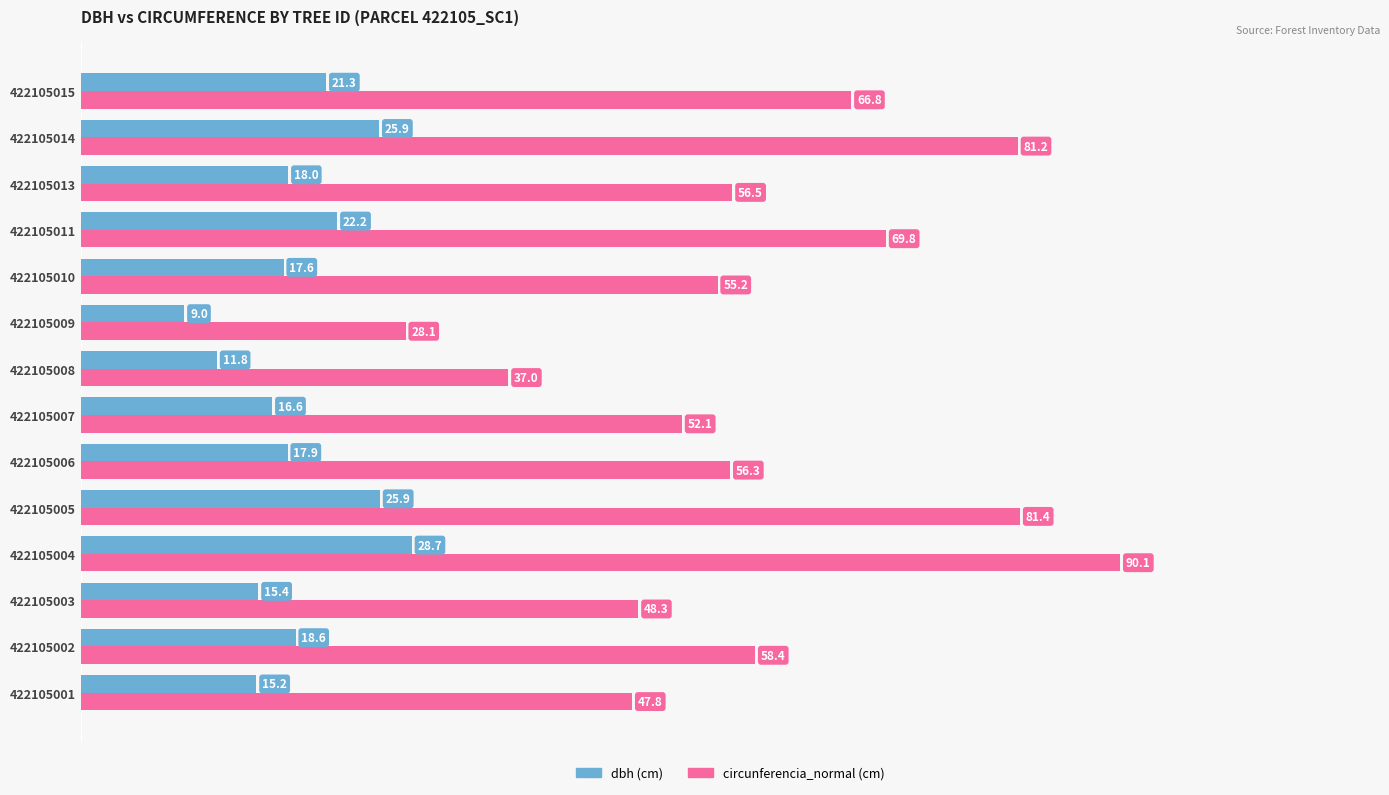

What is the spread (max minus min) of values at 422105015?

45.5